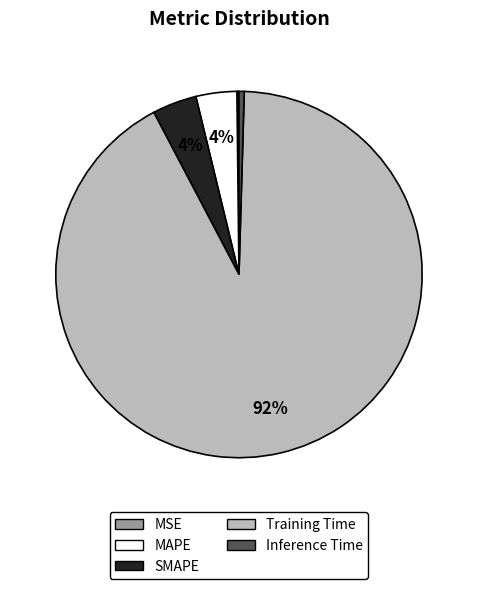

To the nearest percent, what portion does SMAPE represent?

4%